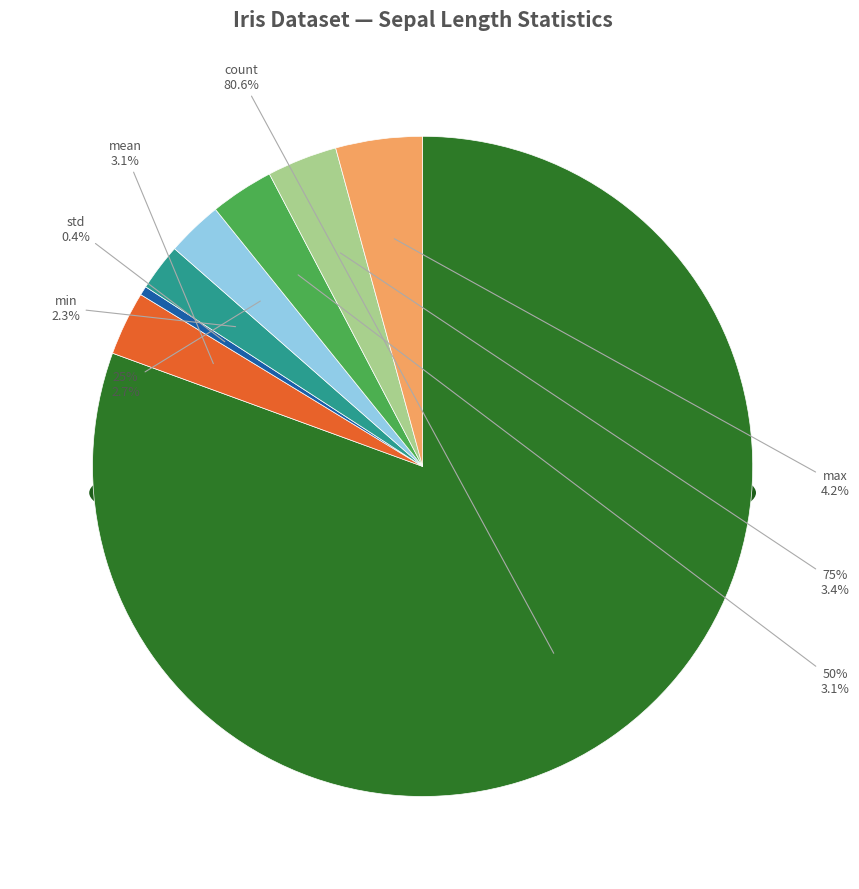

Which slice is the largest?

count